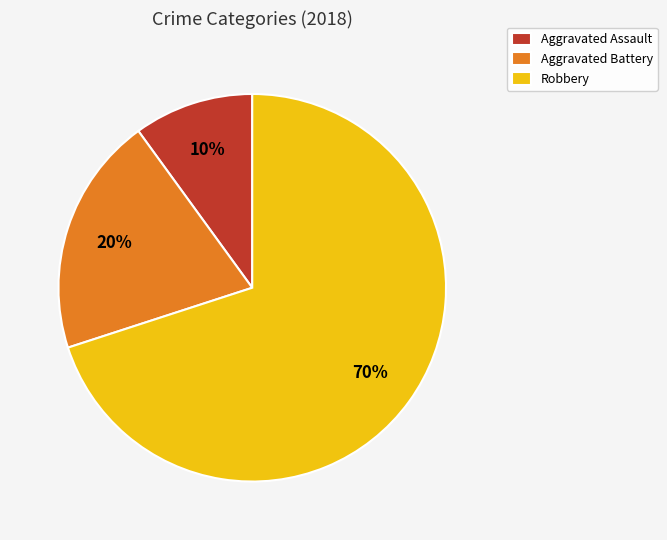

Is it true that Aggravated Battery is 20% of the pie?

True